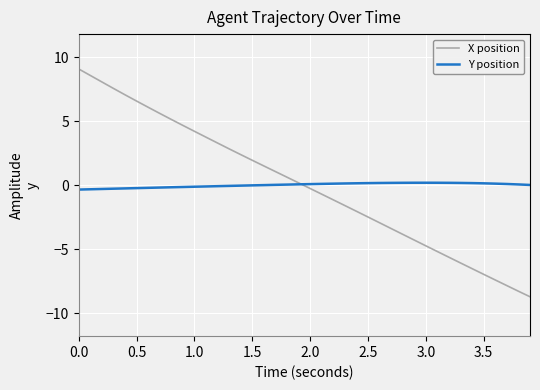

List the series in order of their peak value, highest first.

X position, Y position